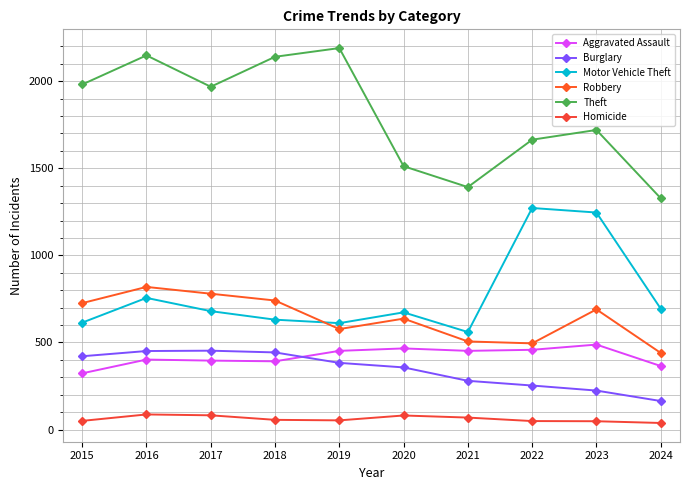

What is the total value across all series at 2017?

4359